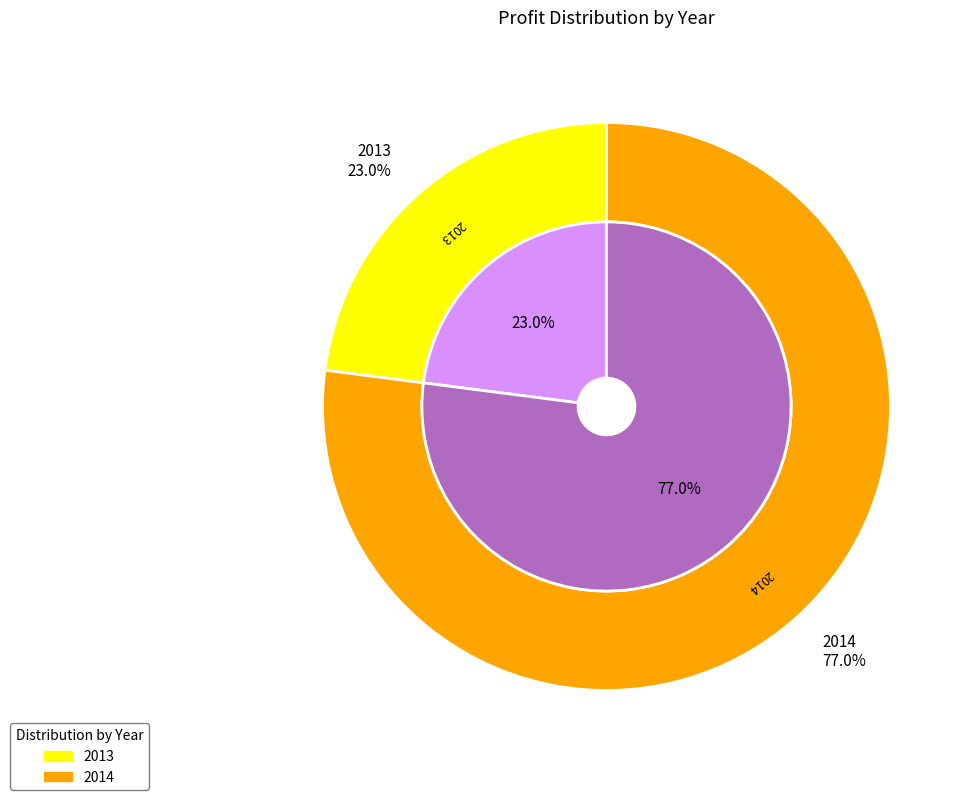

To the nearest percent, what percentage of the pie is 2014?

77%